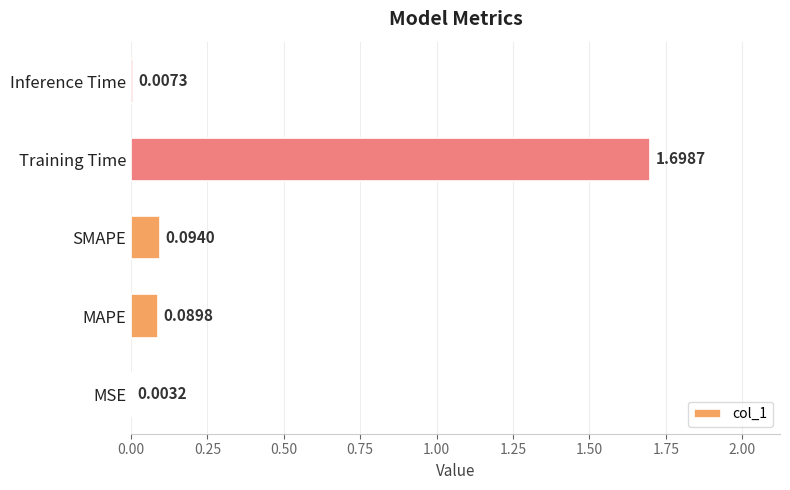

Between Training Time and MAPE, which is larger?

Training Time